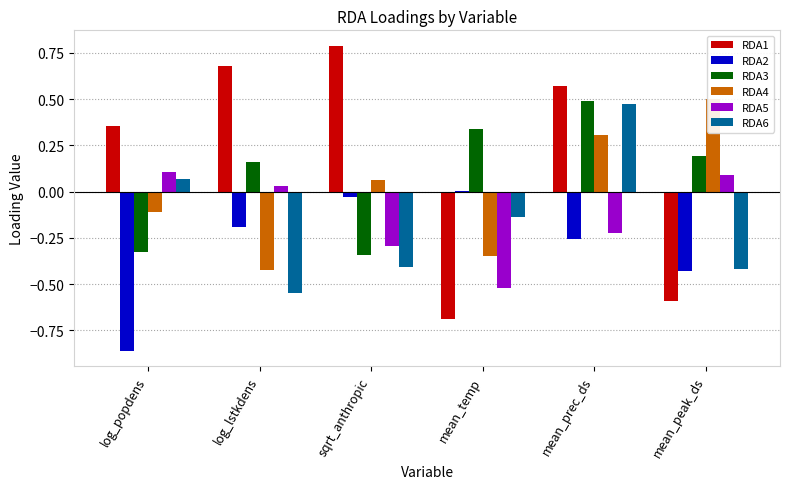

Reading left to right, list all the values displayed in this chart.

RDA1: 0.4	0.7	0.8	-0.7	0.6	-0.6
RDA2: -0.9	-0.2	-0.0	0.0	-0.3	-0.4
RDA3: -0.3	0.2	-0.3	0.3	0.5	0.2
RDA4: -0.1	-0.4	0.1	-0.3	0.3	0.5
RDA5: 0.1	0.0	-0.3	-0.5	-0.2	0.1
RDA6: 0.1	-0.5	-0.4	-0.1	0.5	-0.4